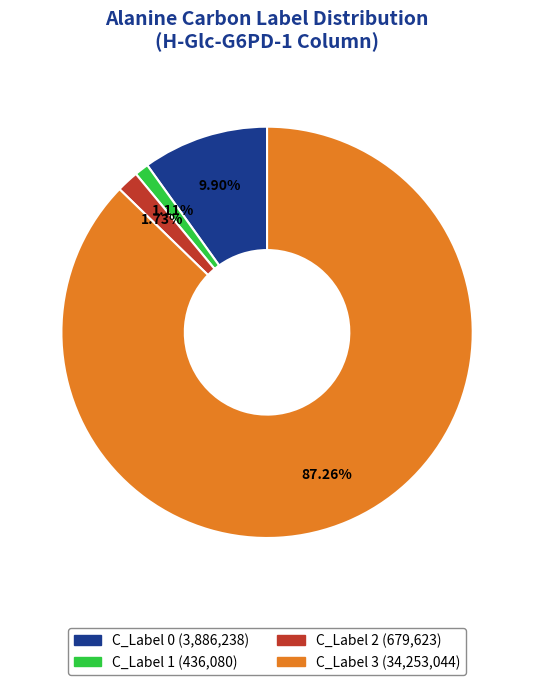

Is there any slice that represents more than half of the pie?

Yes